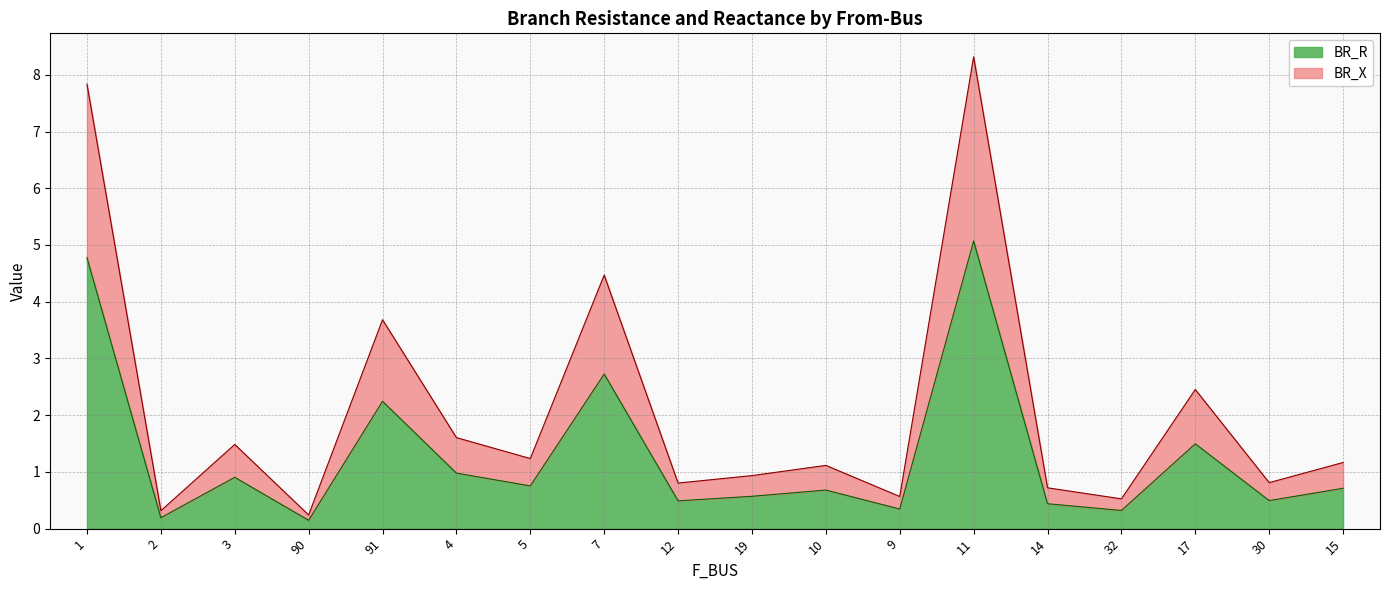

Count the number of data series in this chart.

2